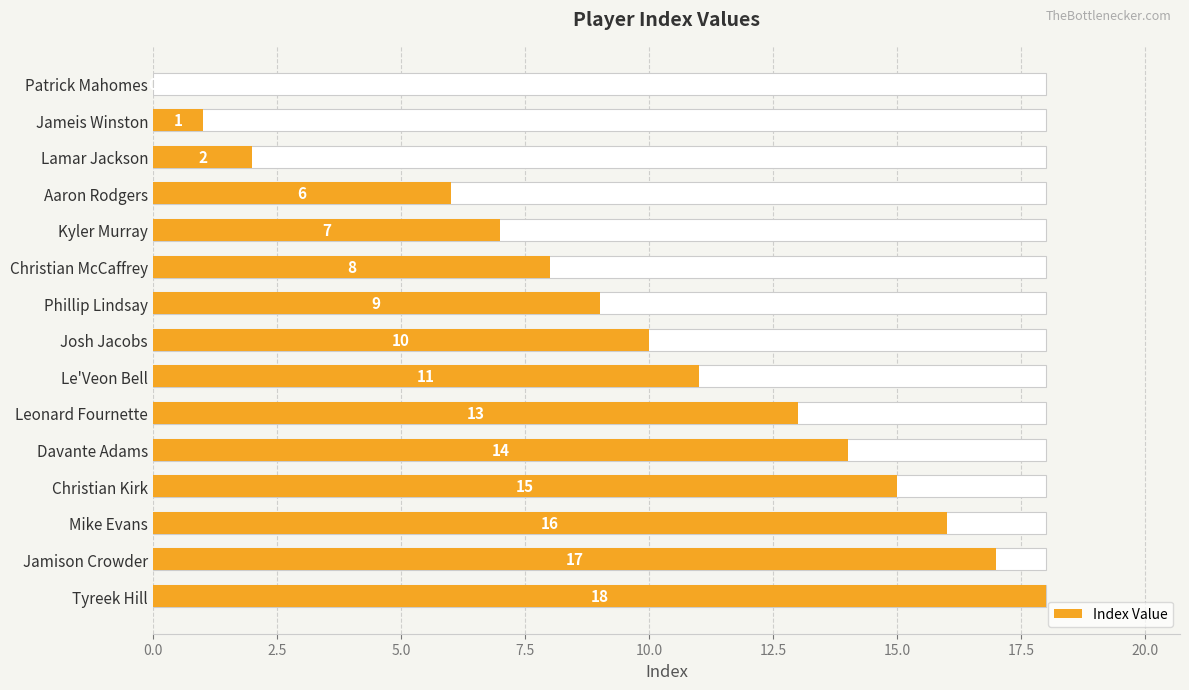

What is the greatest value displayed?

18